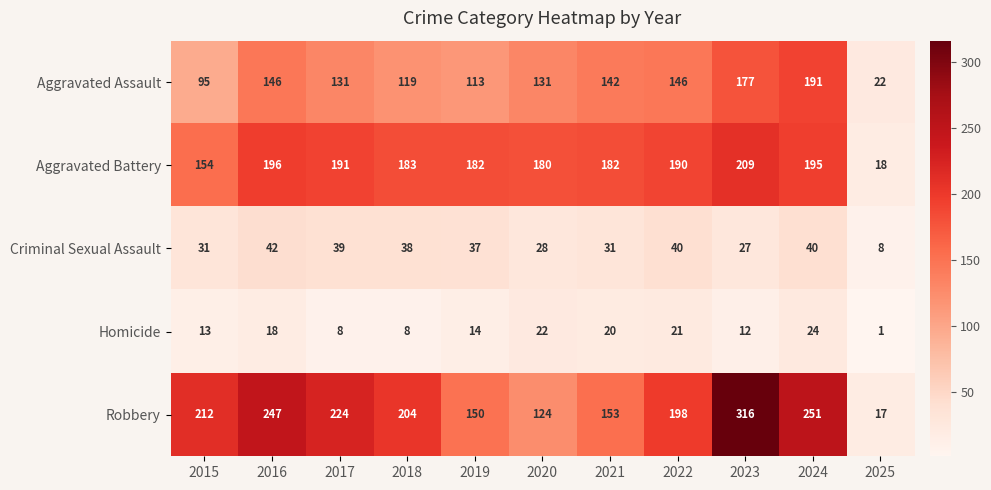

List the series in order of their peak value, highest first.

Robbery, Aggravated Battery, Aggravated Assault, Criminal Sexual Assault, Homicide